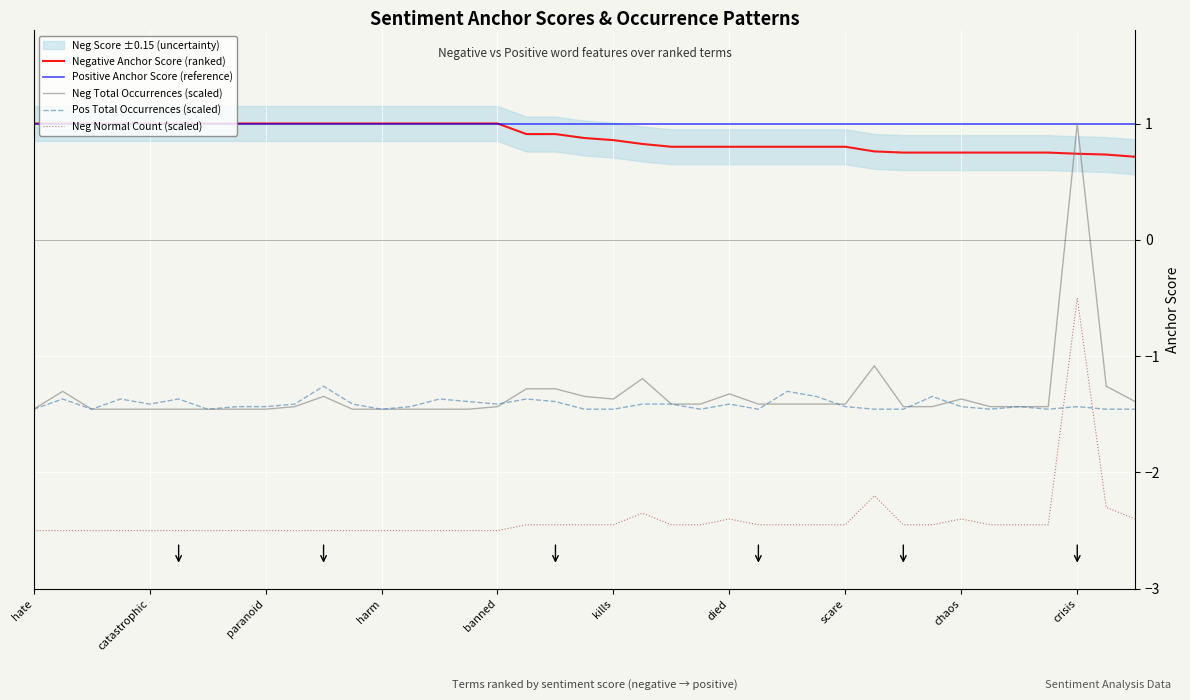

How many lines are shown in the chart?

5